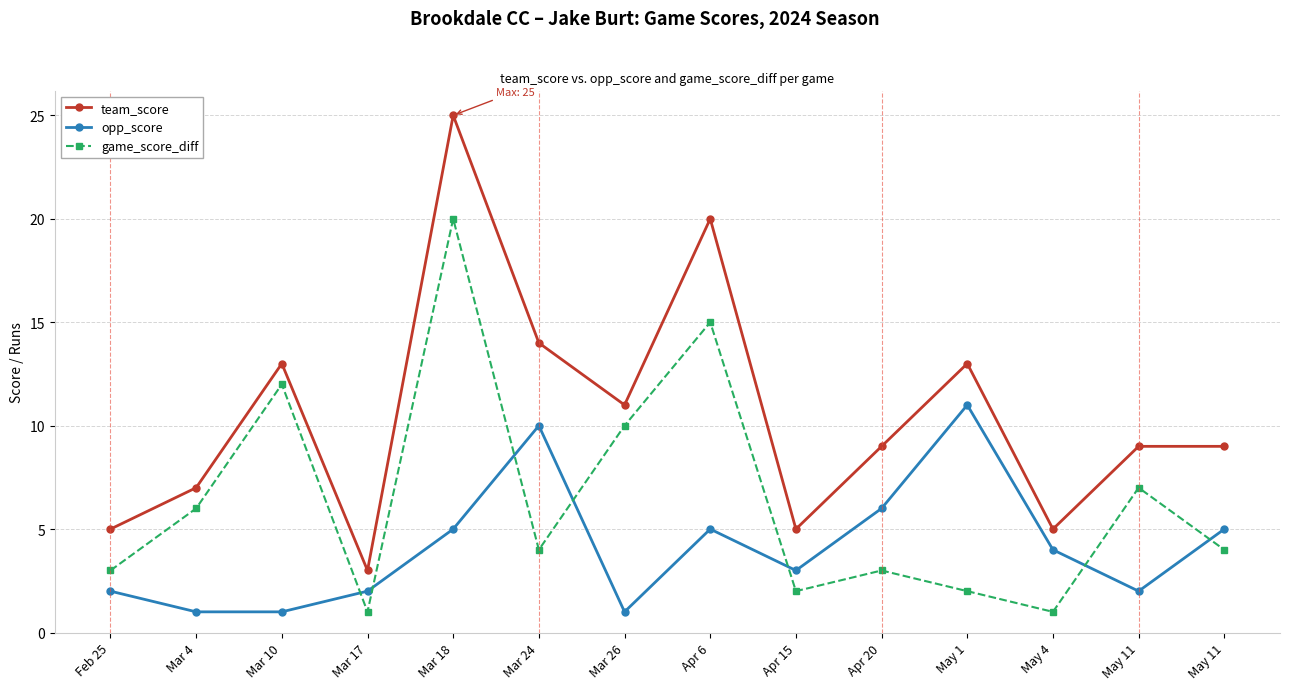

What is the value of the game_score_diff point at the 9th from the left?

2